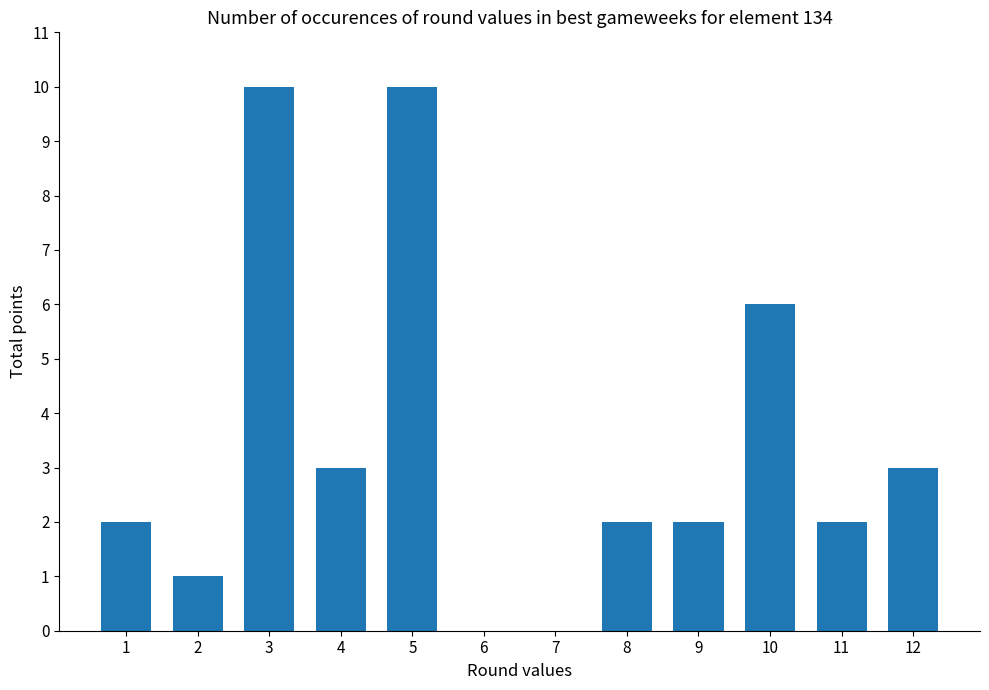

What value does the data have at 4?

3